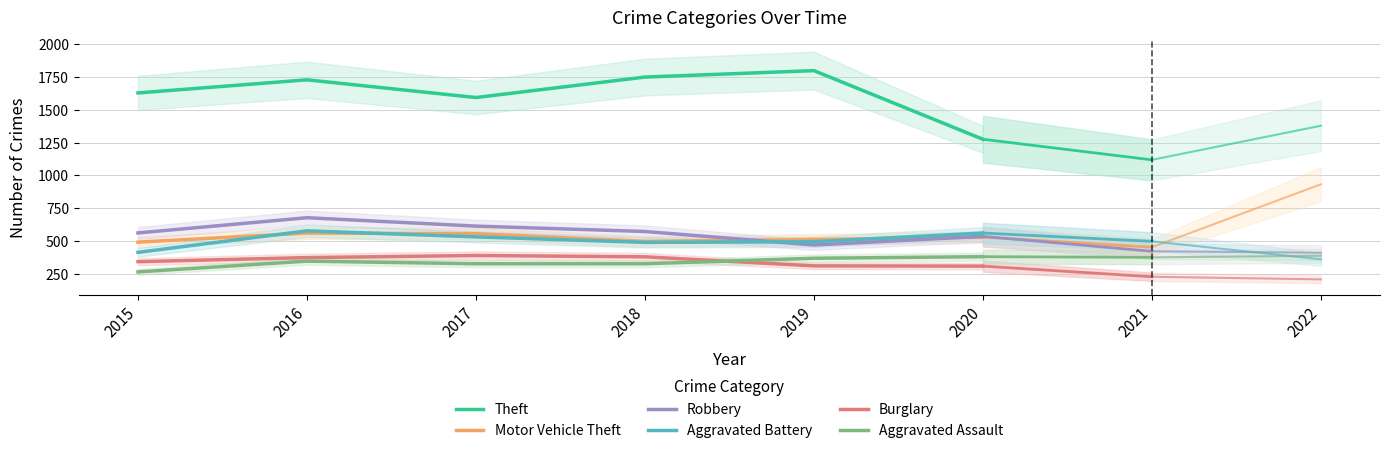

Does the chart display data point markers on the line(s)?

No